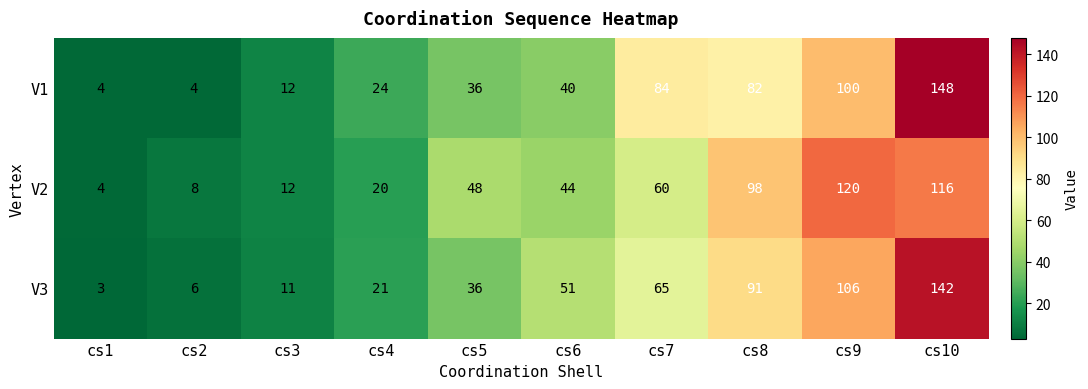

What is the approximate value of V2 at cs4, to the nearest 5?

20